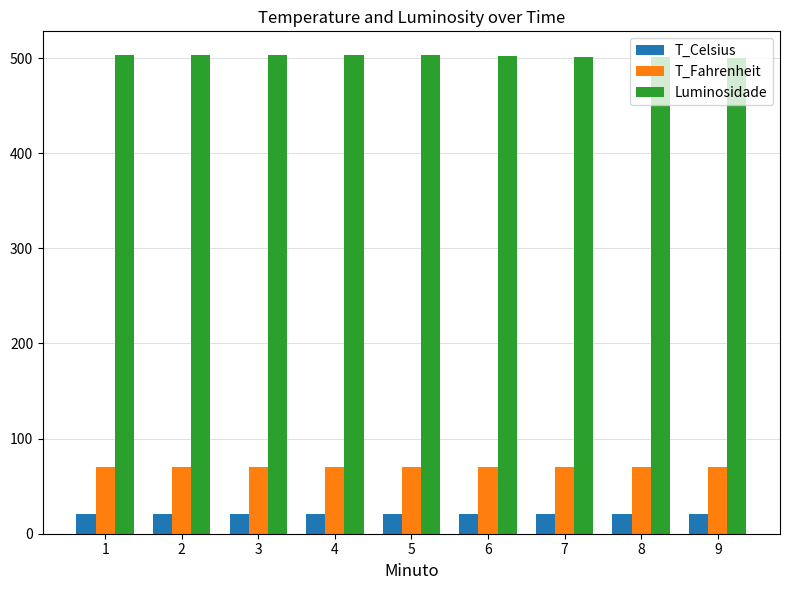

At how many categories does at least one series exceed 401?

9